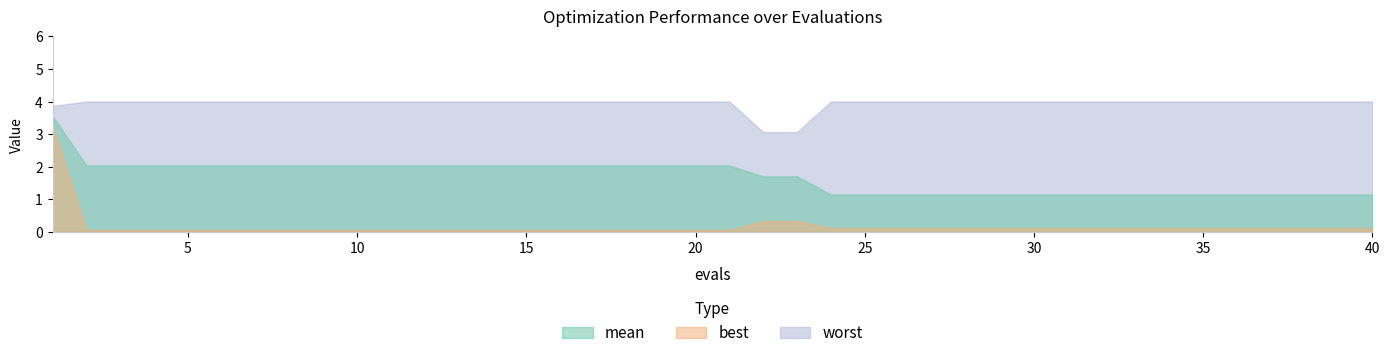

At which category does the chart reach its peak across all series?

2